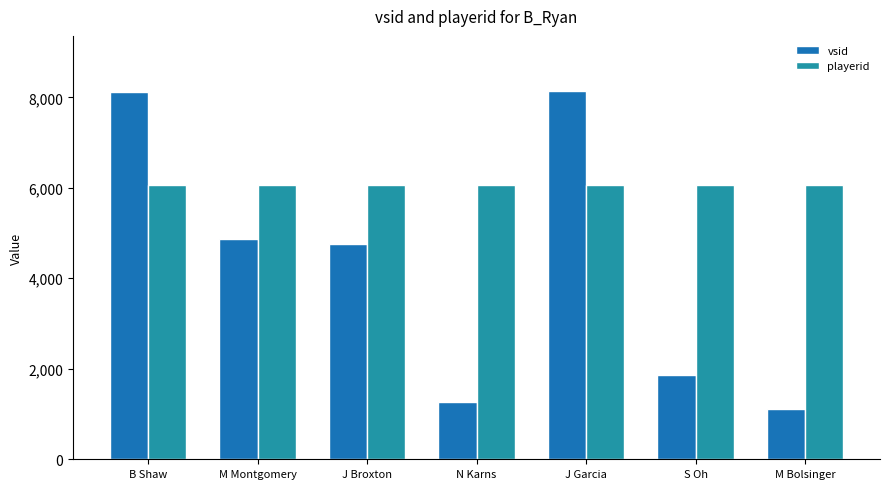

How many groups of bars are there?

7